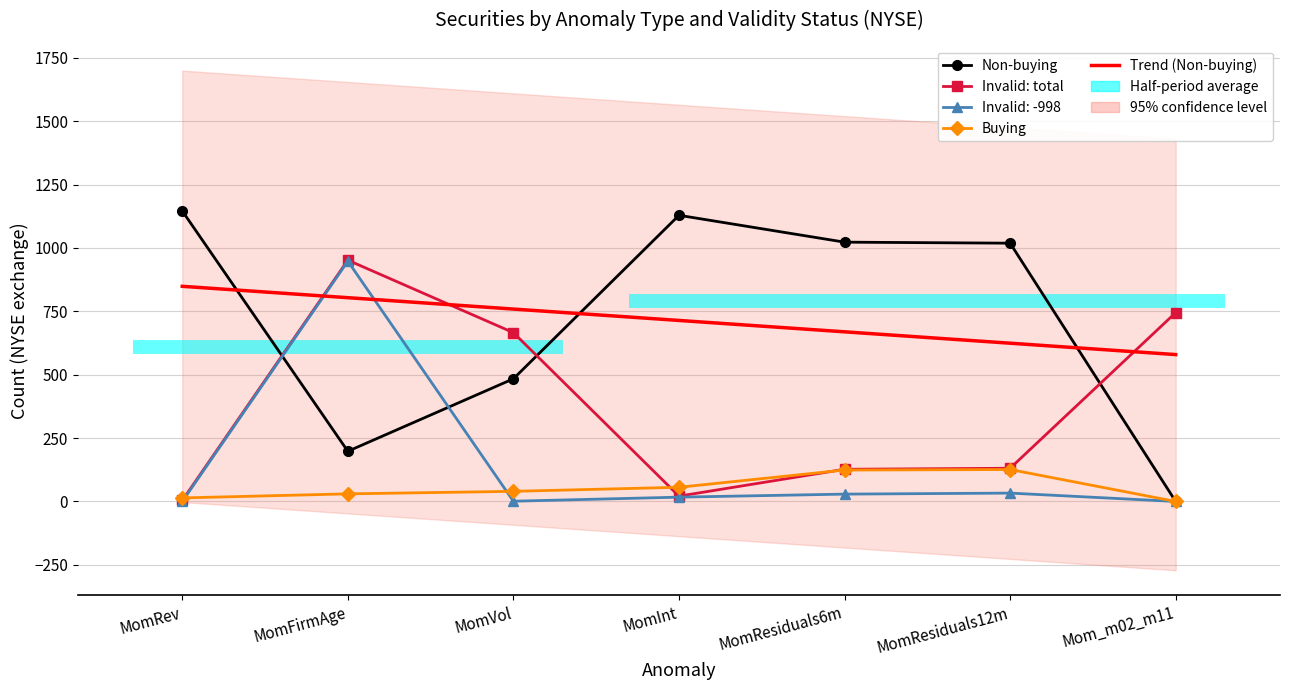

True or false: Non-buying has a value of 1129.0 at MomInt.

True